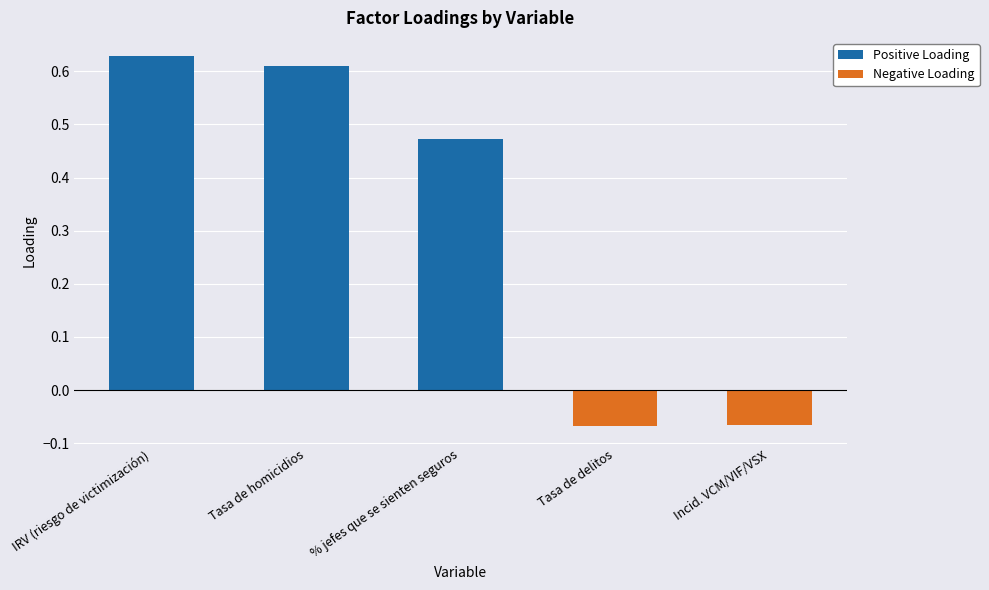

At which label does the data first exceed 0?

IRV (riesgo de victimización)